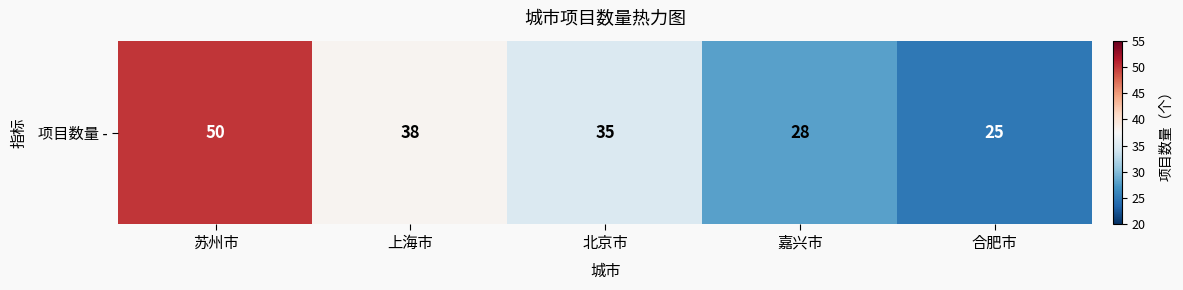

At which category does the chart reach its minimum across all series?

合肥市